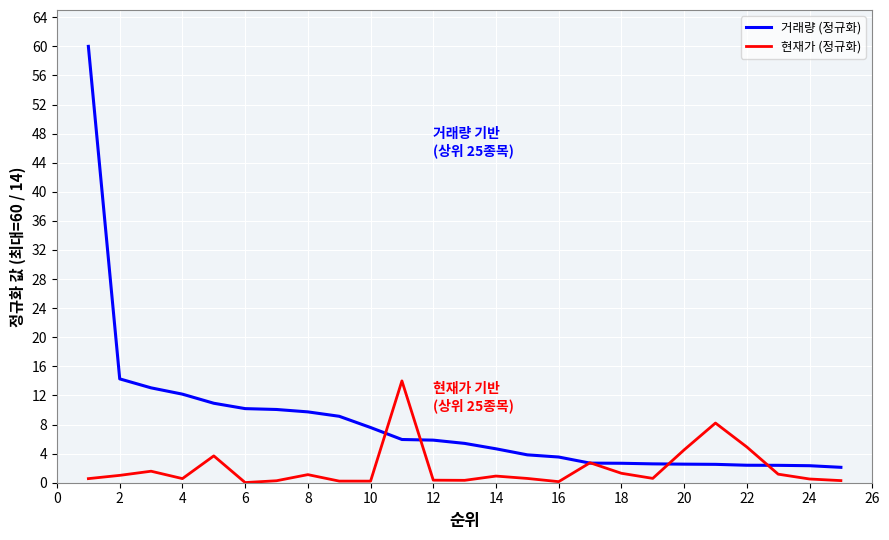

What is the maximum value for 거래량 (정규화)?

60.0